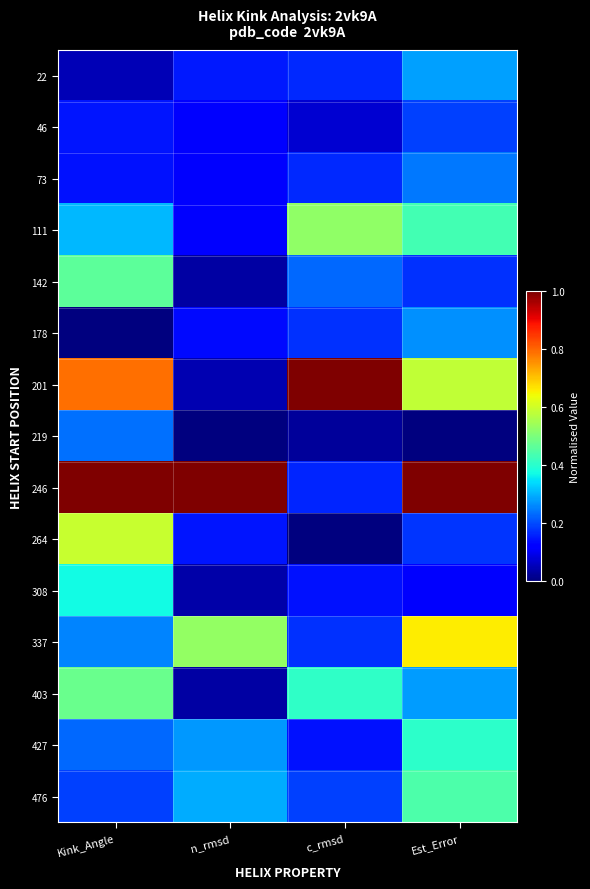

Which has a higher value, c_rmsd or Est_Error?

Est_Error